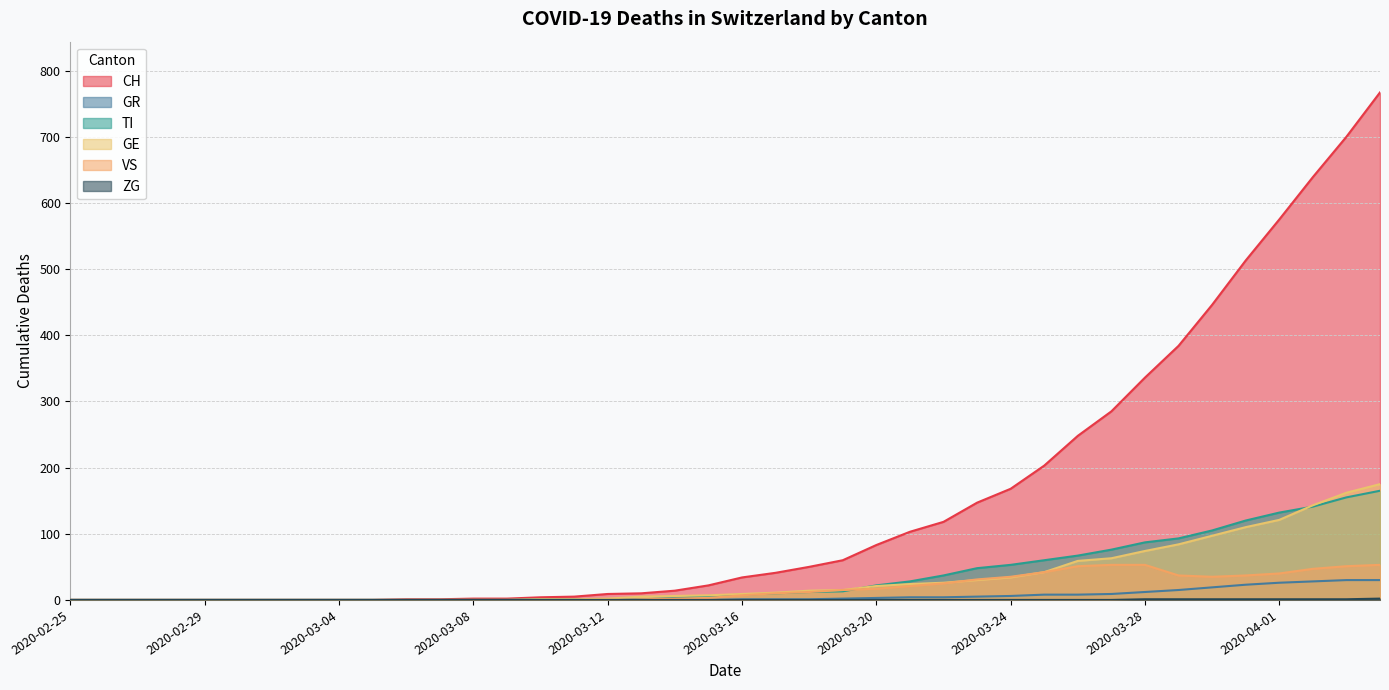

How many lines are shown in the chart?

6